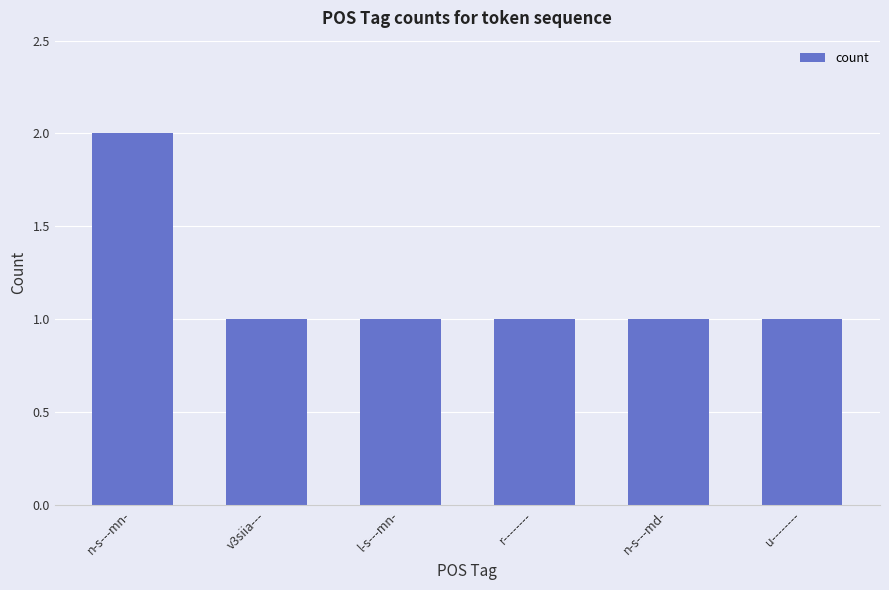

Approximately how many times larger is the value at v3siia--- compared to l-s---mn-?

1.0